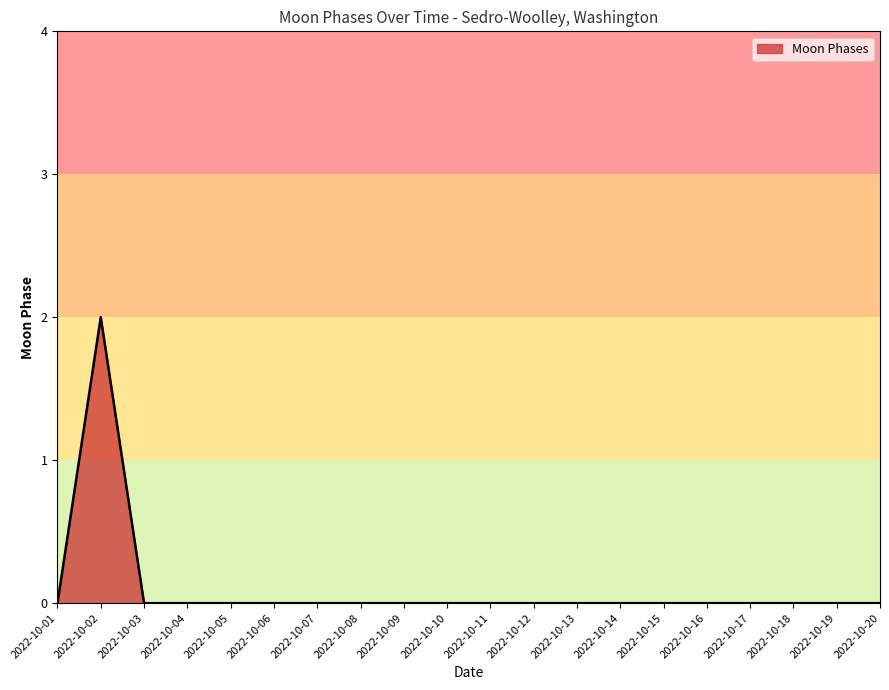

Which has a higher value, 2022-10-04 or 2022-10-02?

2022-10-02